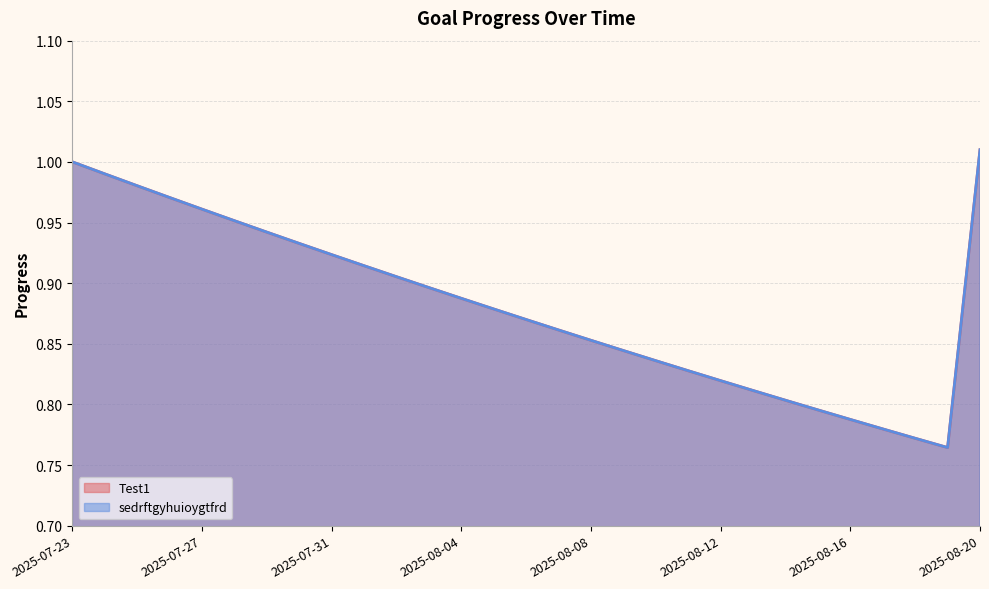

At which label is Test1 closest to 0?

2025-08-19